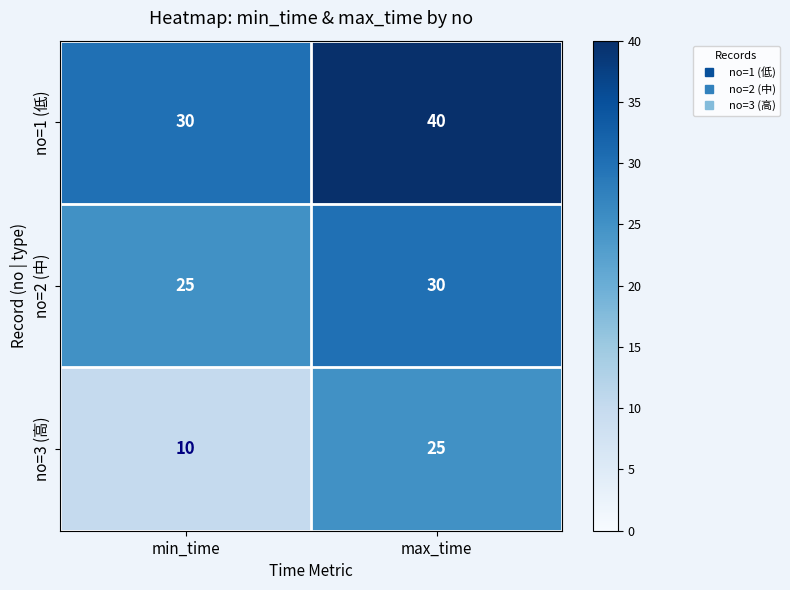

Between min_time and max_time, which series saw the biggest shift?

no=3 (高)